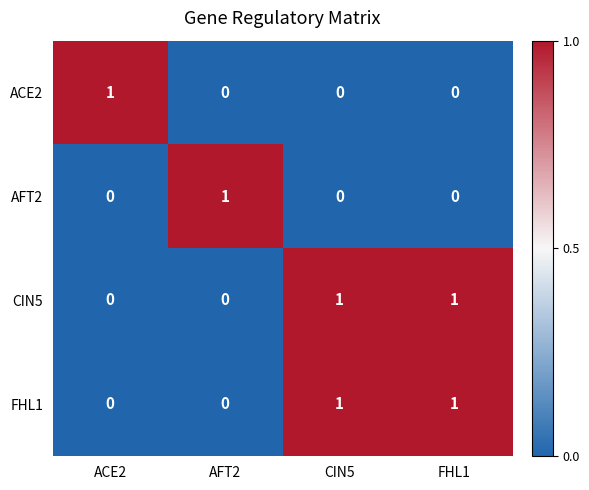

The CIN5 series shows 0 at ACE2. True or false?

True